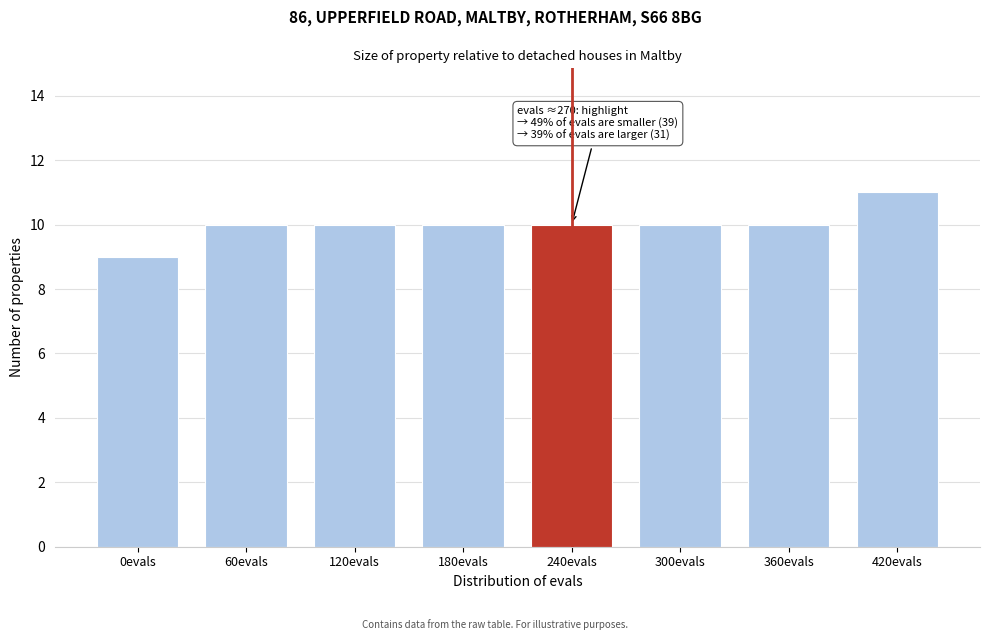

Reading right to left, what are all the values shown in this chart?

420evals=11	360evals=10	300evals=10	240evals=10	180evals=10	120evals=10	60evals=10	0evals=9